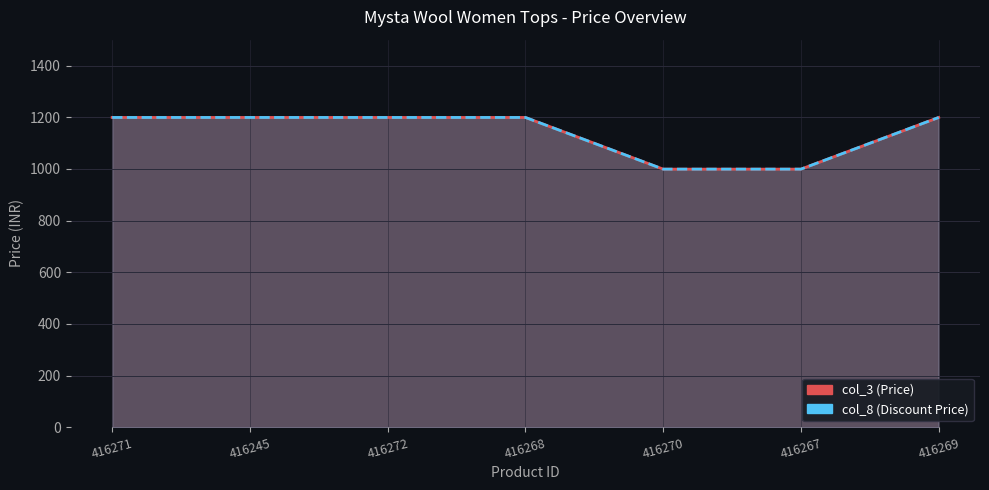

How many lines are shown in the chart?

2